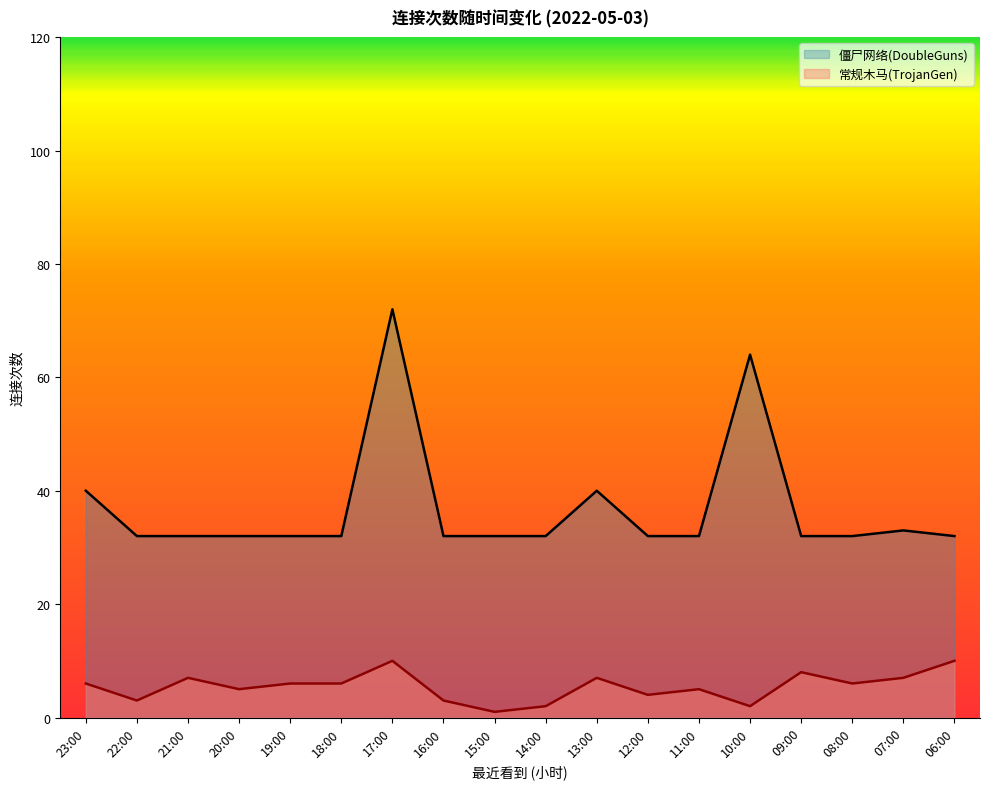

Reading left to right, extract all data points from this chart.

僵尸网络(DoubleGuns): 23:00=40	22:00=32	21:00=32	20:00=32	19:00=32	18:00=32	17:00=72	16:00=32	15:00=32	14:00=32	13:00=40	12:00=32	11:00=32	10:00=64	09:00=32	08:00=32	07:00=33	06:00=32
常规木马(TrojanGen): 23:00=6	22:00=3	21:00=7	20:00=5	19:00=6	18:00=6	17:00=10	16:00=3	15:00=1	14:00=2	13:00=7	12:00=4	11:00=5	10:00=2	09:00=8	08:00=6	07:00=7	06:00=10